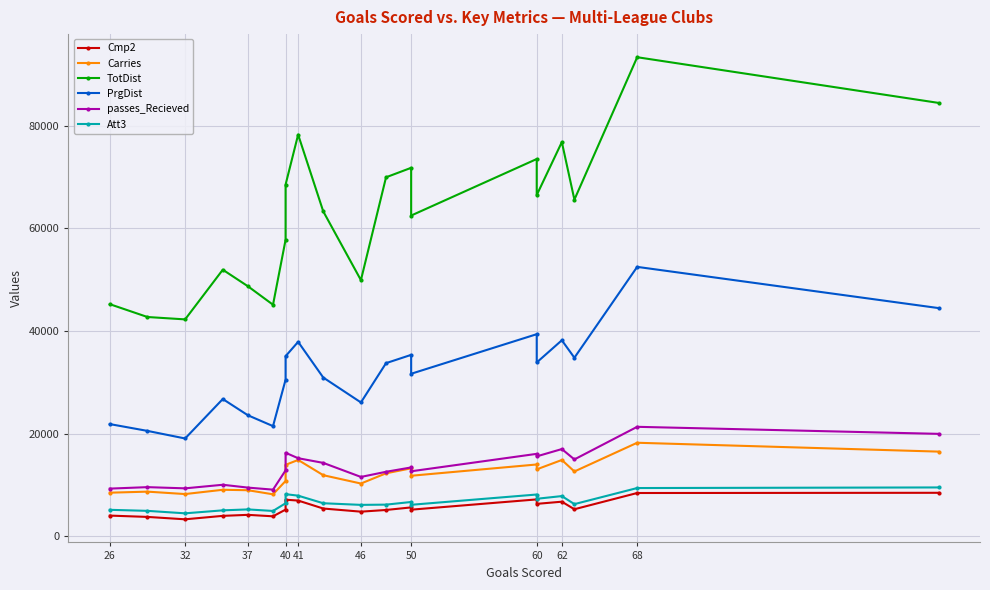

Is this an area chart (filled region under the line)?

No